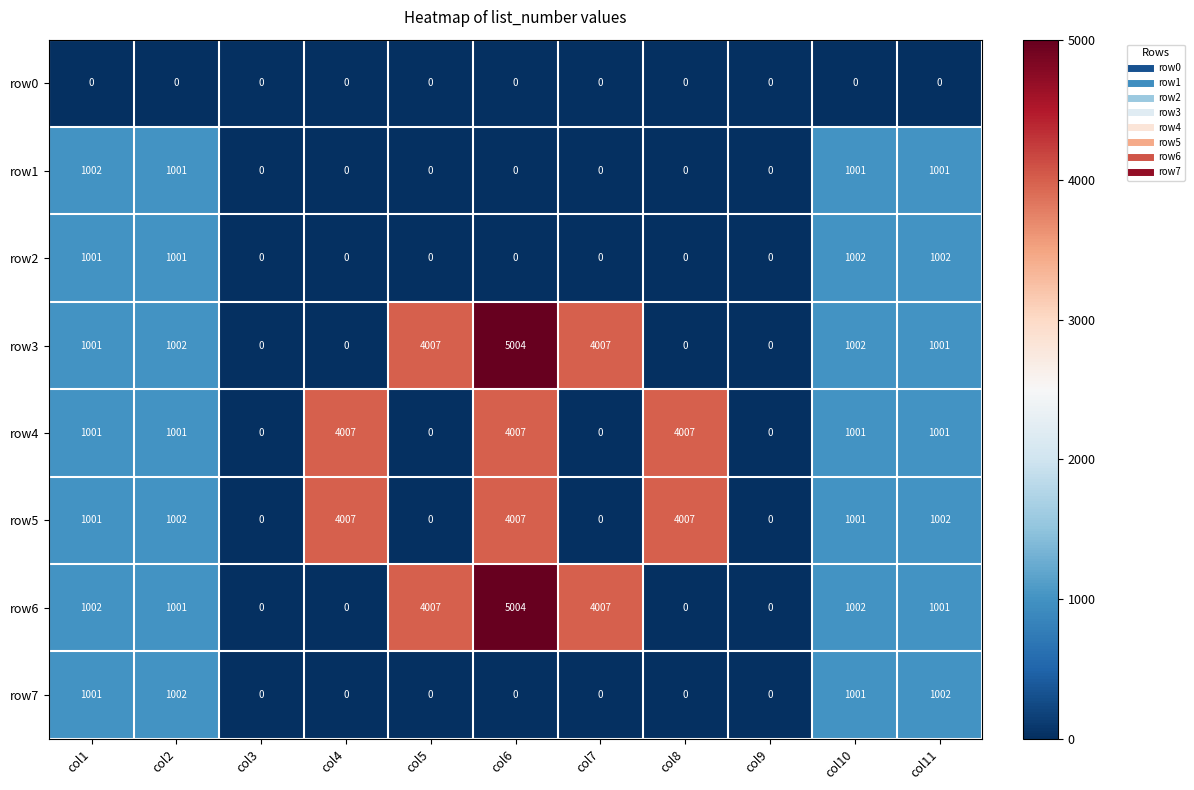

What is the approximate value of row3 at col1, to the nearest 10?

1000